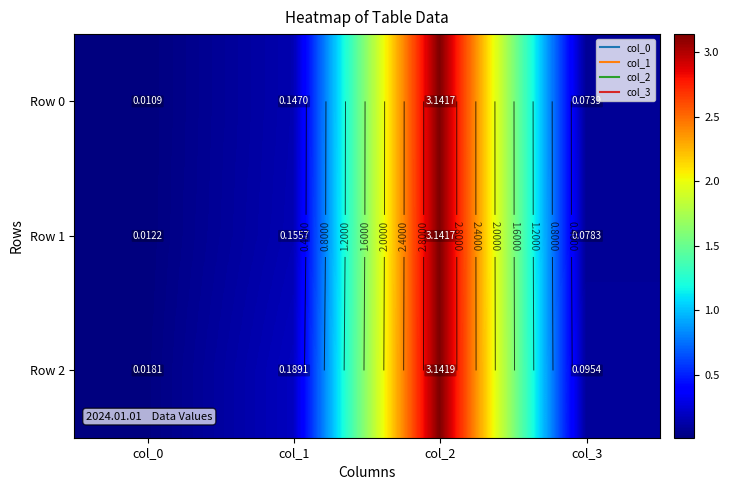

True or false: Row 2 has a value of 0.2 at col_1.

True